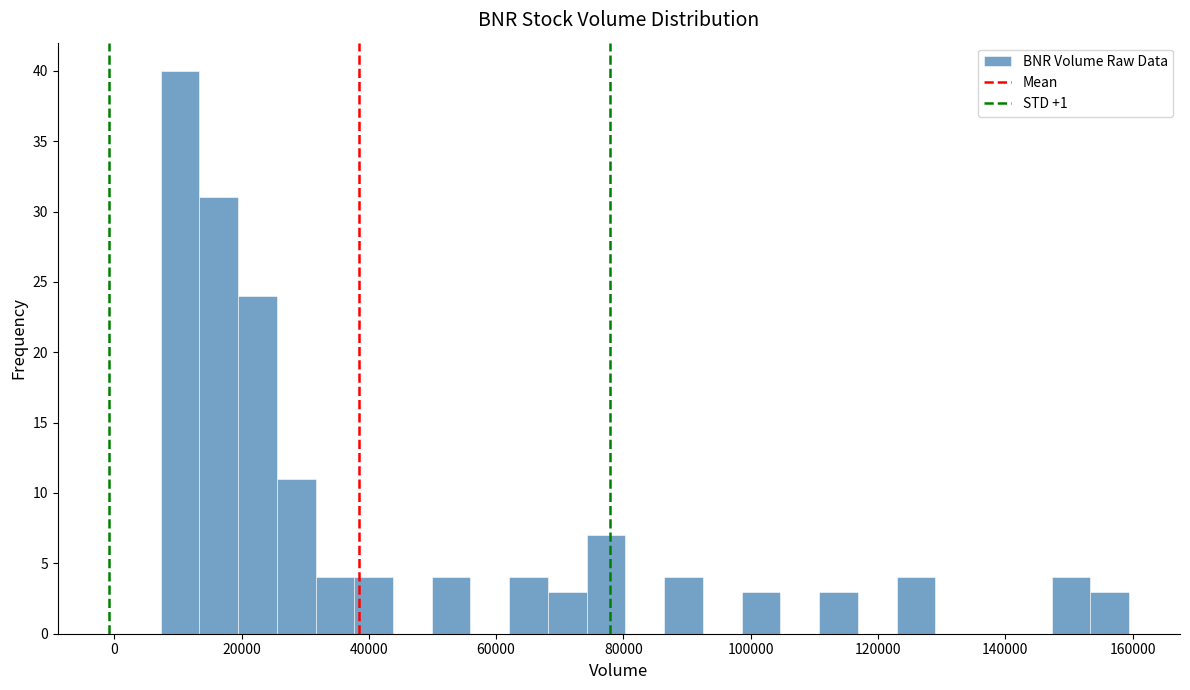

Read against the x-axis, roughly where is the centre of the tallest bar?

10000